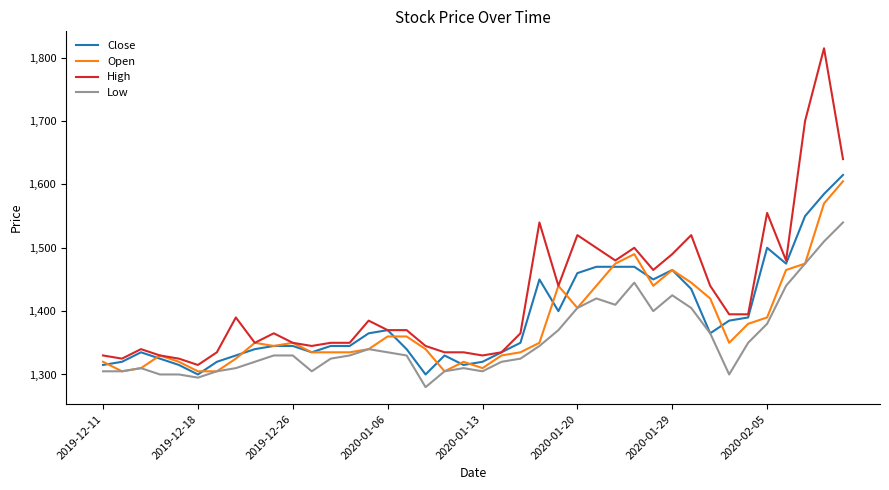

What is the smallest value displayed?

1280